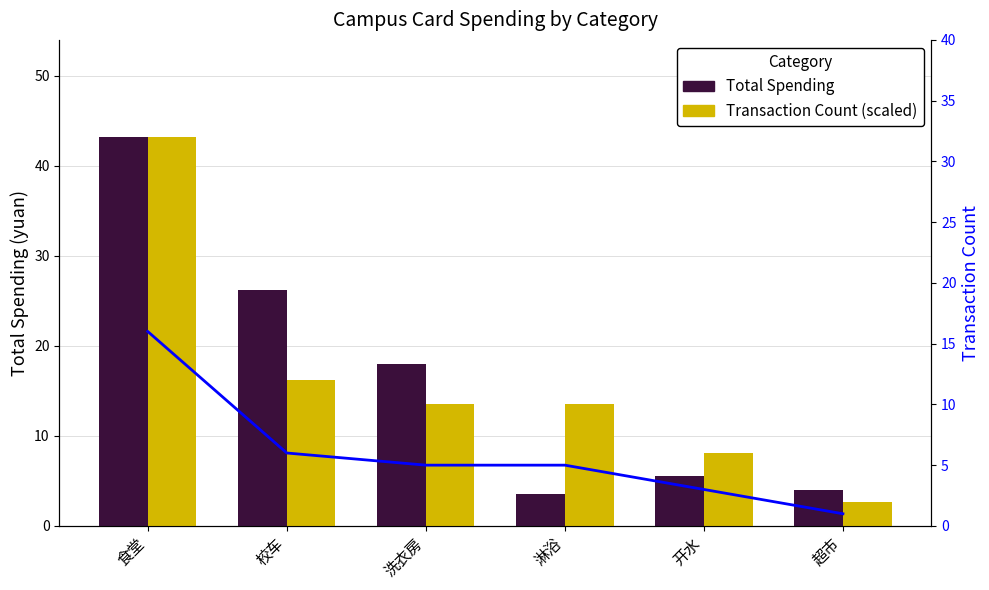

Count the number of categories in the chart.

6